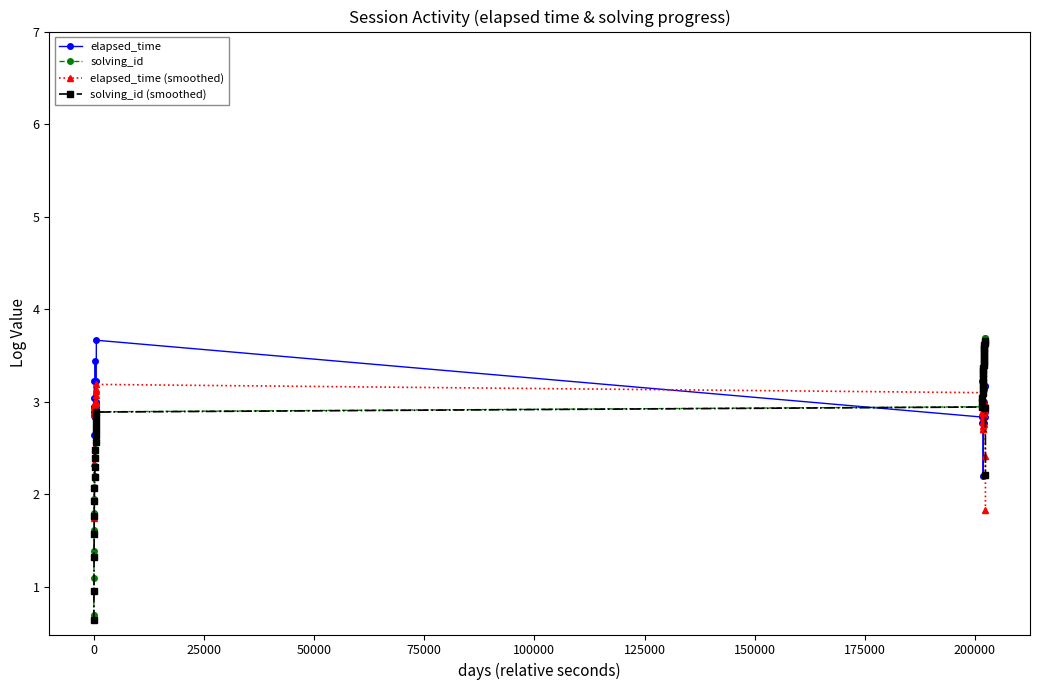

True or false: solving_id (smoothed) has more than 0 interior local peaks.

True